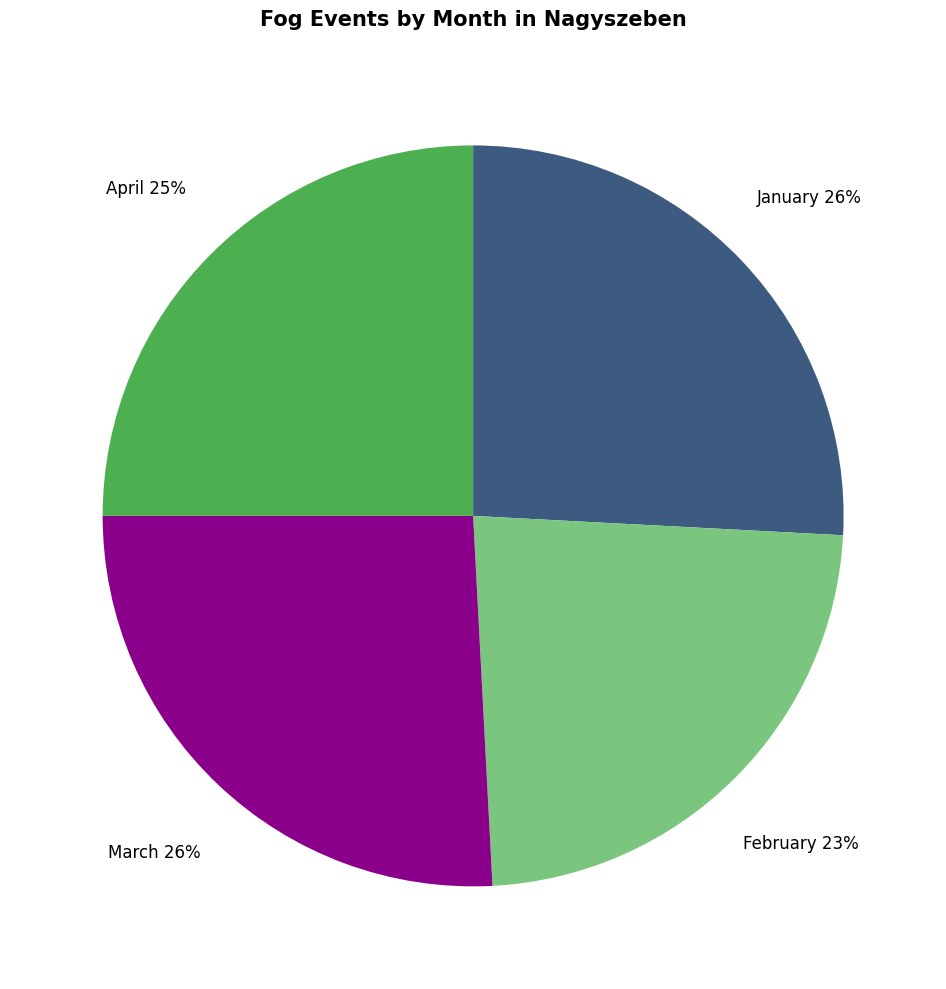

Count the number of slices in the pie.

4